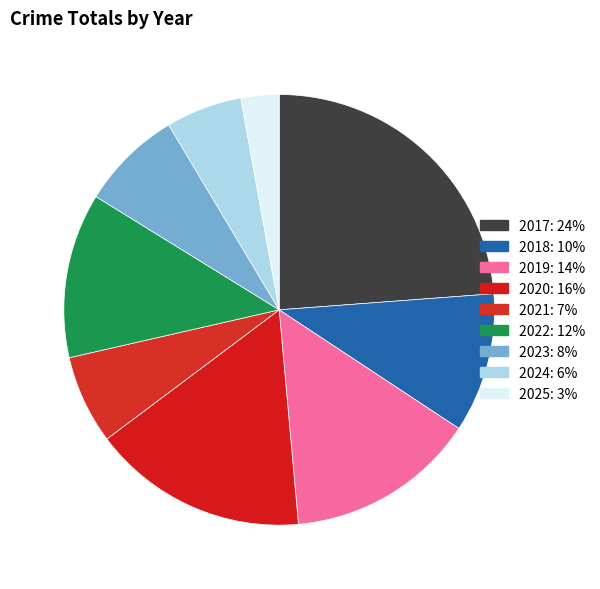

Is it true that 2024 is 16% of the pie?

False